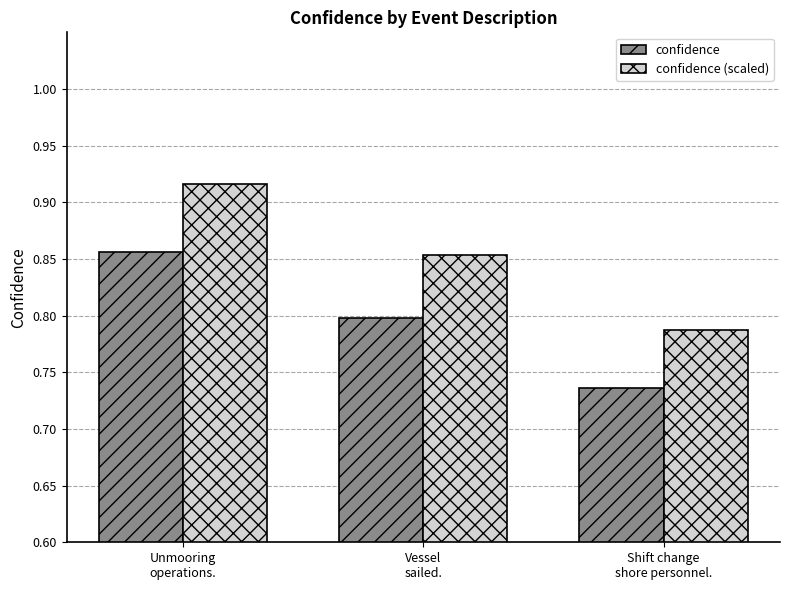

How many bars are there in total?

6